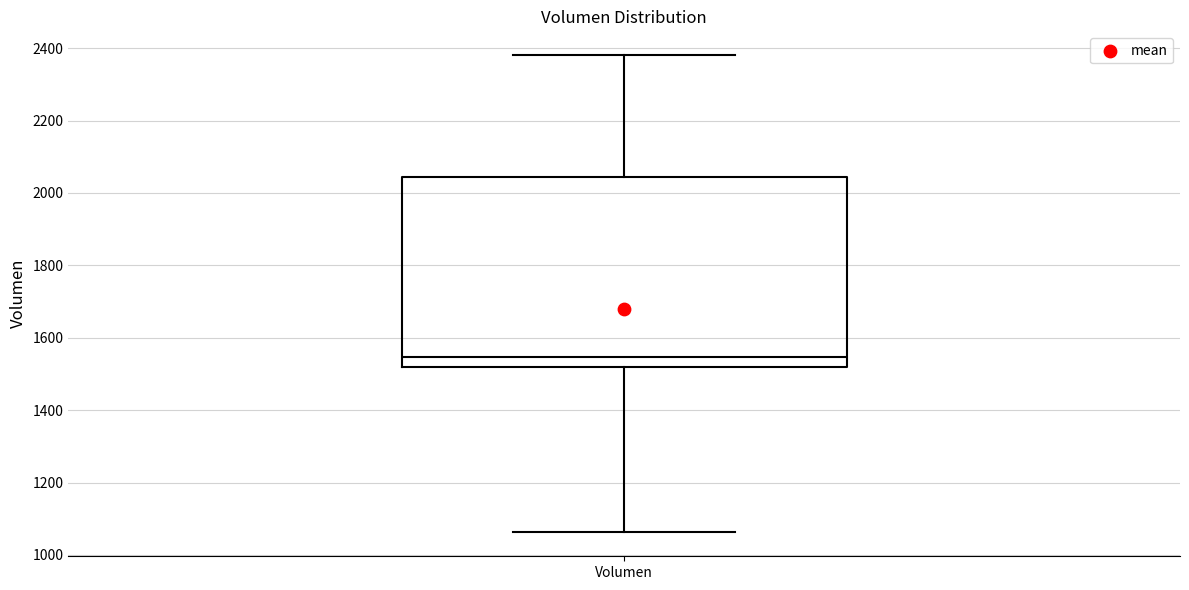

Read this box plot against the y-axis: the position of the median line, the range covered by the box, and the ends of both whiskers. The values are not printed on the chart, so give them approximately, as read against the axis.

median 1540, box 1520 to 2040, whiskers 1060 to 2380